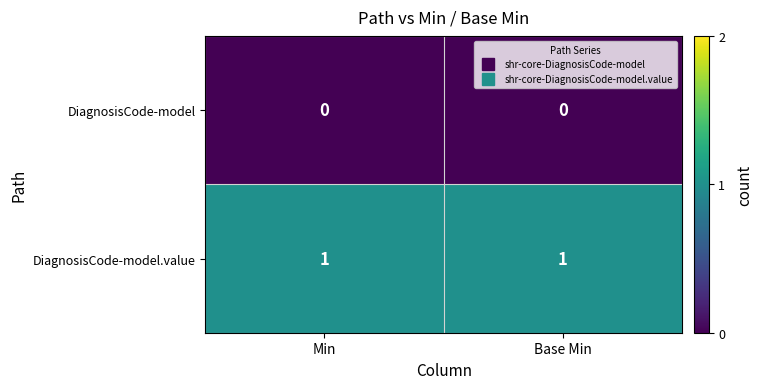

Rank the series by their maximum value, from lowest to highest.

DiagnosisCode-model, DiagnosisCode-model.value